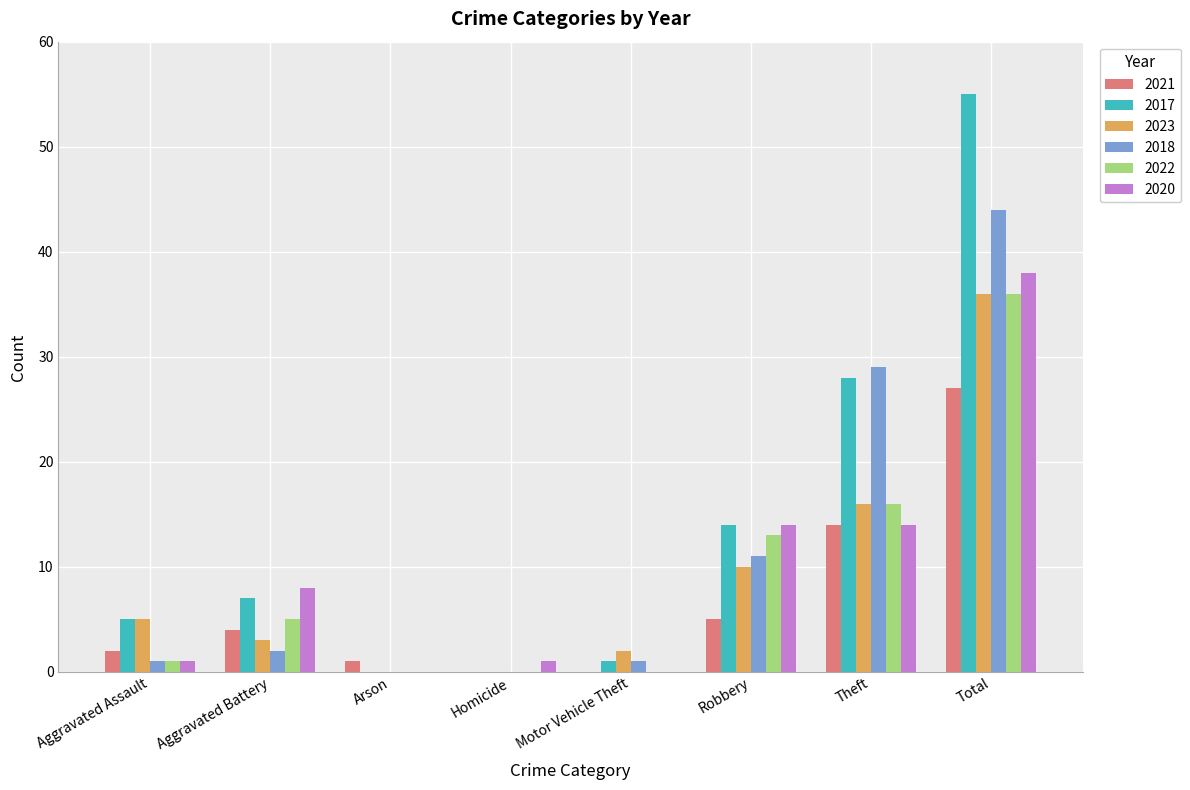

What is the sum of the 2017 values at Robbery and Homicide?

14